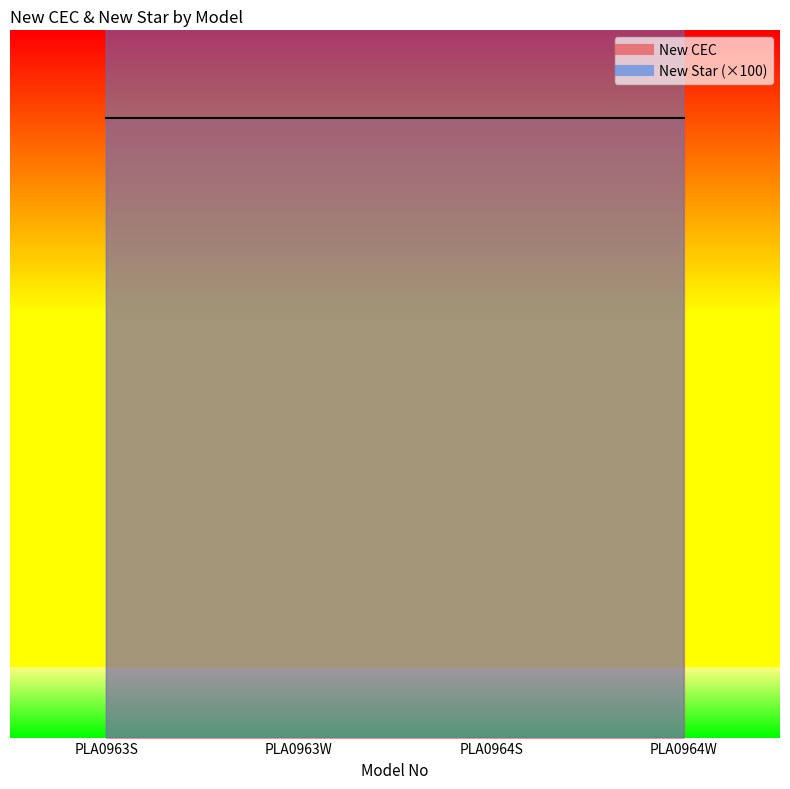

How many data points are less than 19100?

2